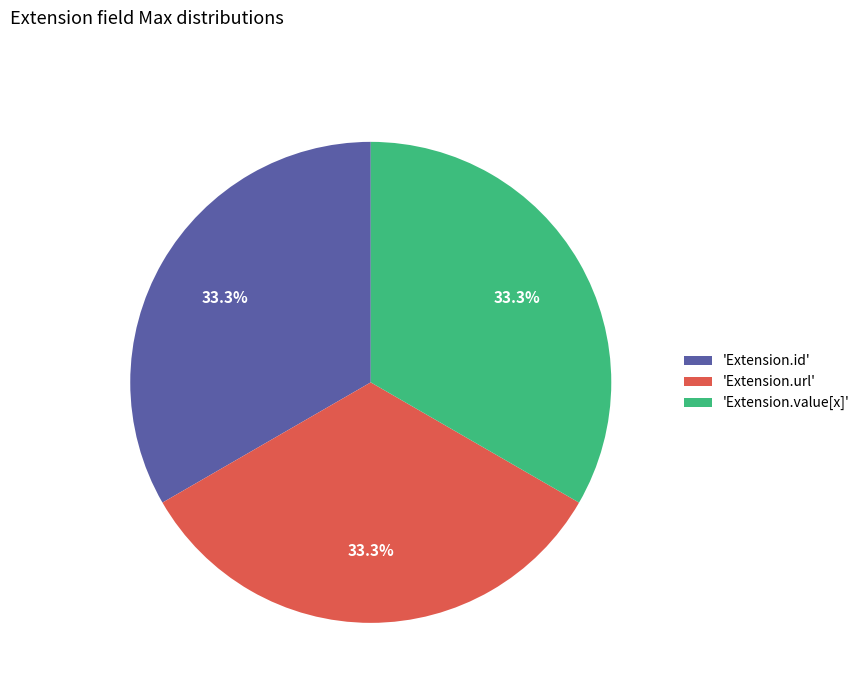

Combined, what portion of the pie is 'Extension.url' and 'Extension.id'?

66.7%